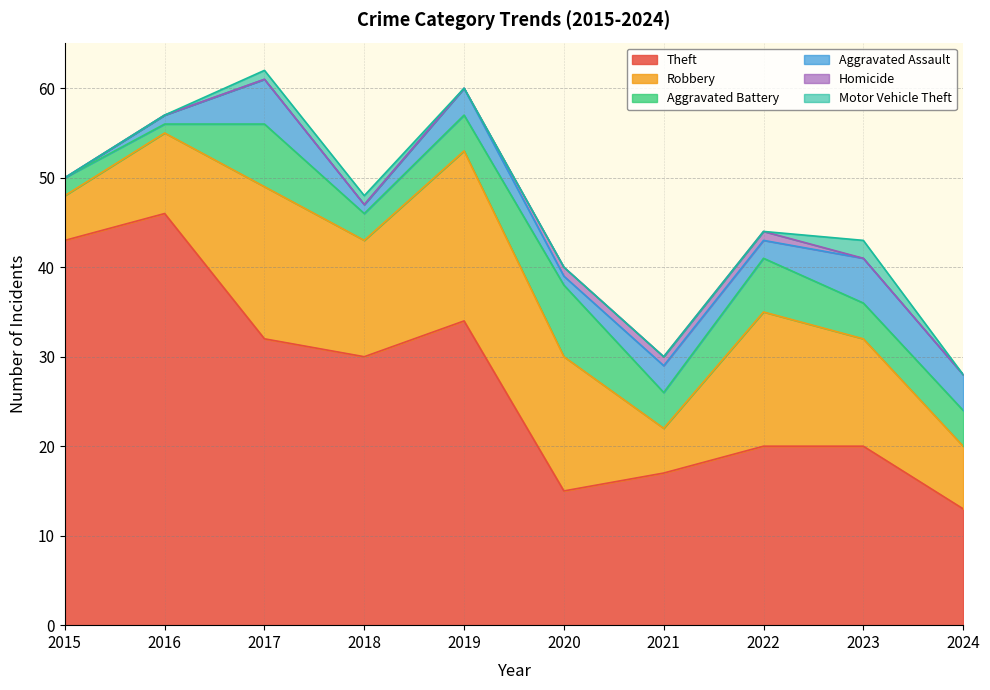

In Robbery, how many points are higher than both neighbors (excluding endpoints)?

3